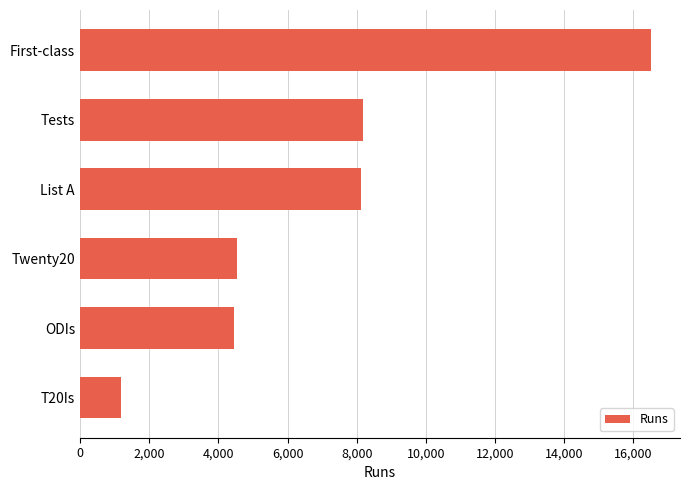

Count the number of data series in this chart.

1